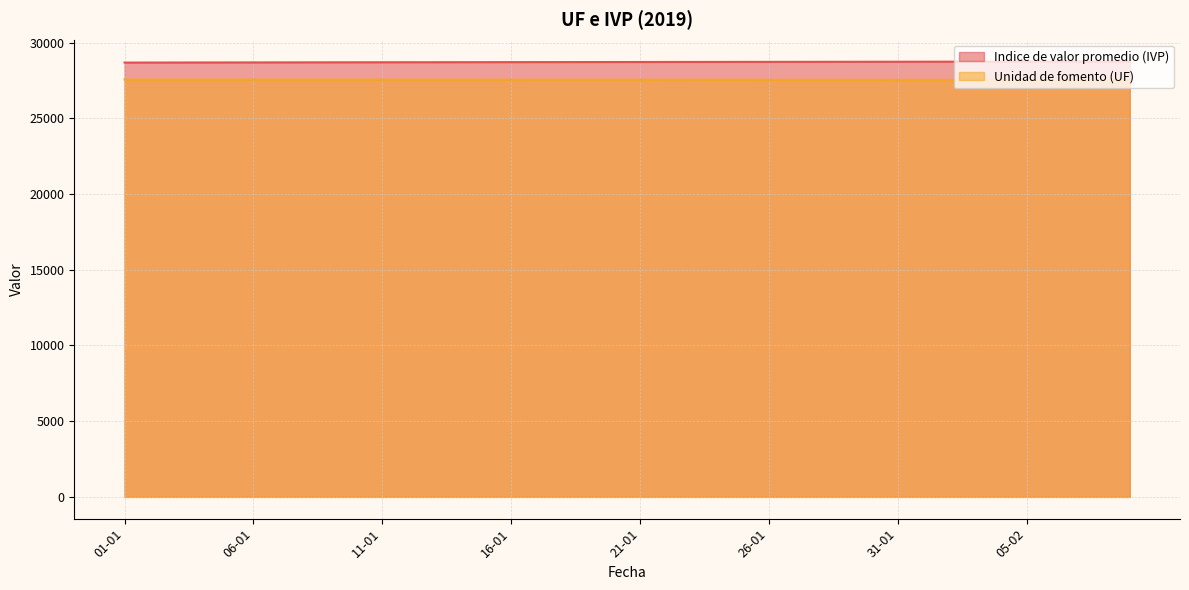

Reading left to right, extract all data points from this chart.

Indice de valor promedio (IVP): 28685.8	28687.9	28690.0	28692.0	28694.1	28696.2	28698.3	28700.4	28702.5	28704.2	28706.0	28707.8	28709.5	28711.3	28713.0	28714.8	28716.5	28718.3	28720.1	28721.8	28723.6	28725.4	28727.1	28728.9	28730.6	28732.4	28734.2	28735.9	28737.7	28739.5	28741.2	28743.0	28744.7	28746.5	28748.3	28750.0	28751.8	28753.5	28755.3	28757.1
Unidad de fomento (UF): 27565.8	27565.8	27565.8	27565.8	27565.8	27565.8	27565.8	27565.8	27565.8	27564.9	27564.0	27563.1	27562.2	27561.3	27560.5	27559.6	27558.7	27557.8	27556.9	27556.0	27555.1	27554.2	27553.3	27552.5	27551.6	27550.7	27549.8	27548.9	27548.0	27547.1	27546.2	27545.3	27544.5	27543.6	27542.7	27541.8	27540.9	27540.0	27539.1	27538.2